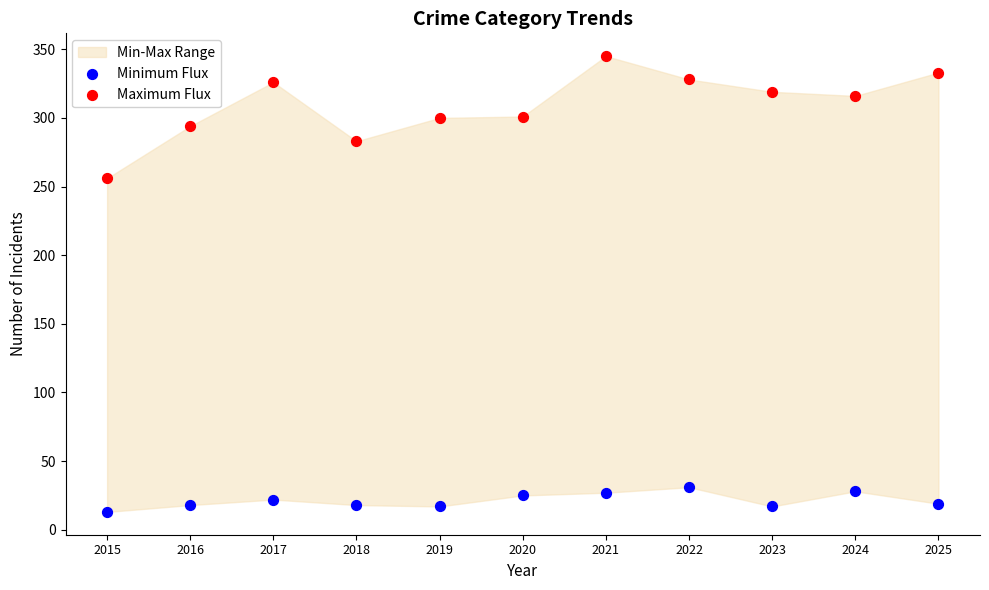

Which series reaches the minimum Y coordinate?

Minimum Flux